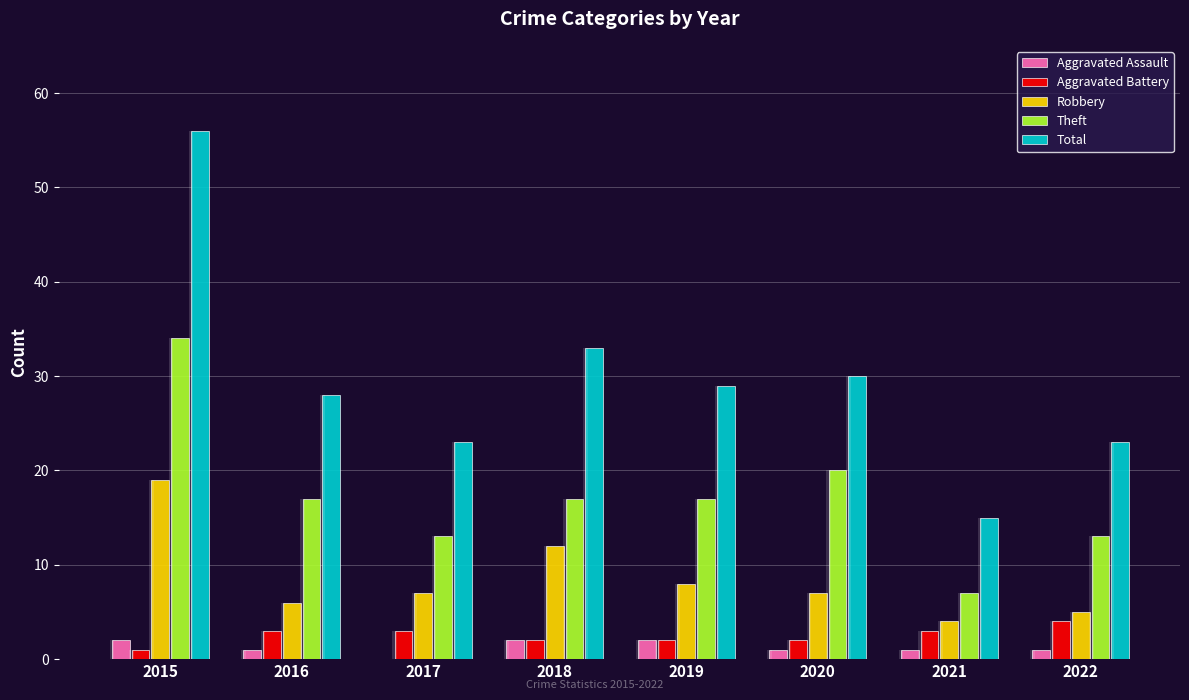

Count the number of categories in the chart.

8